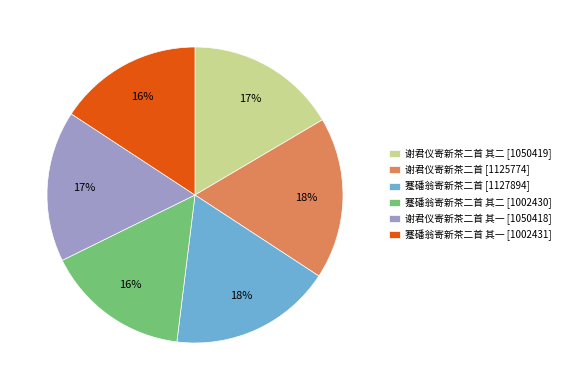

Is it true that 谢君仪寄新茶二首 [1125774] is 9% of the pie?

False